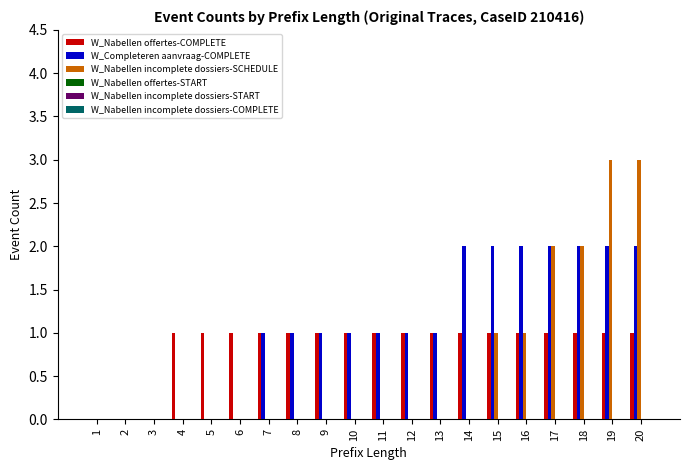

What is the total value across all series at 16?

4